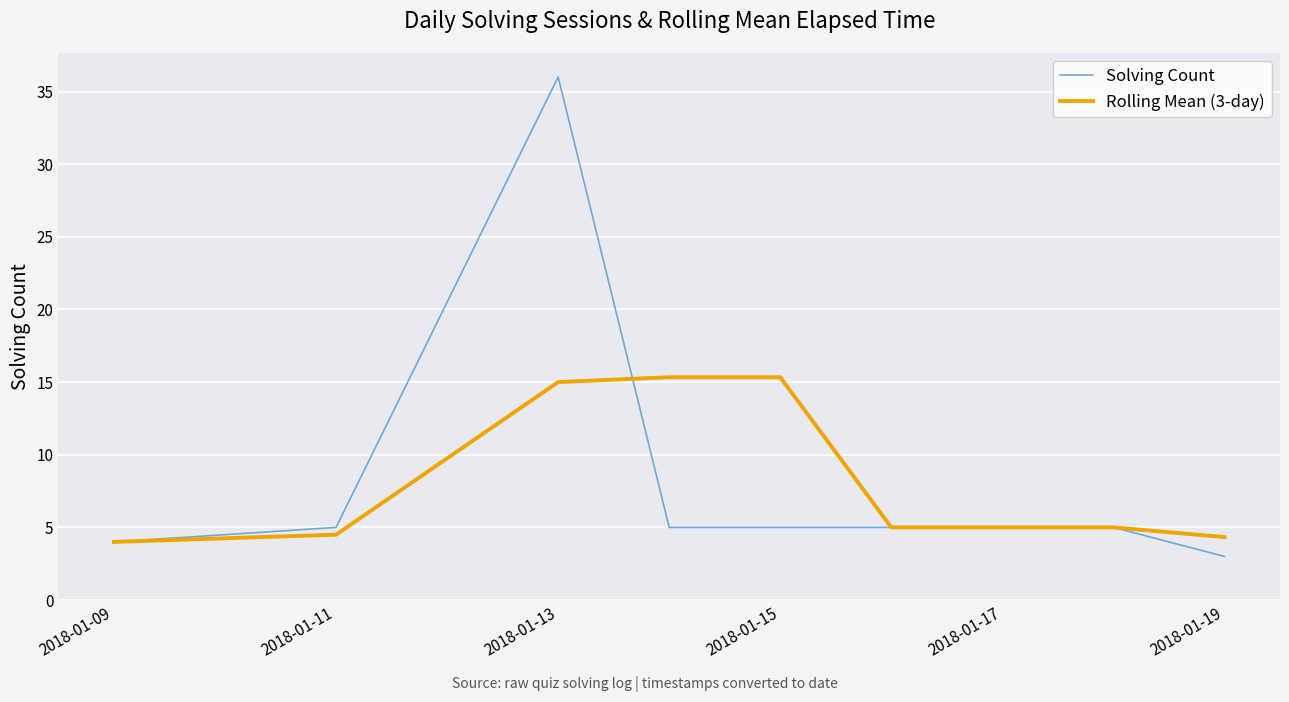

Rank the series by their maximum value, from lowest to highest.

Rolling Mean (3-day), Solving Count